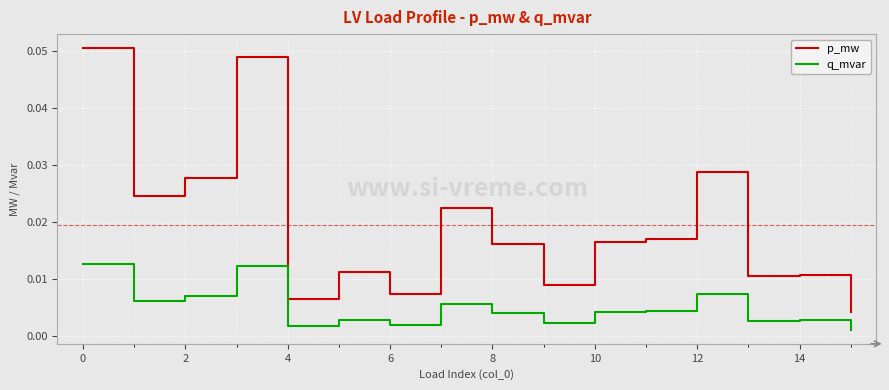

Which series has the largest range (max minus min)?

p_mw